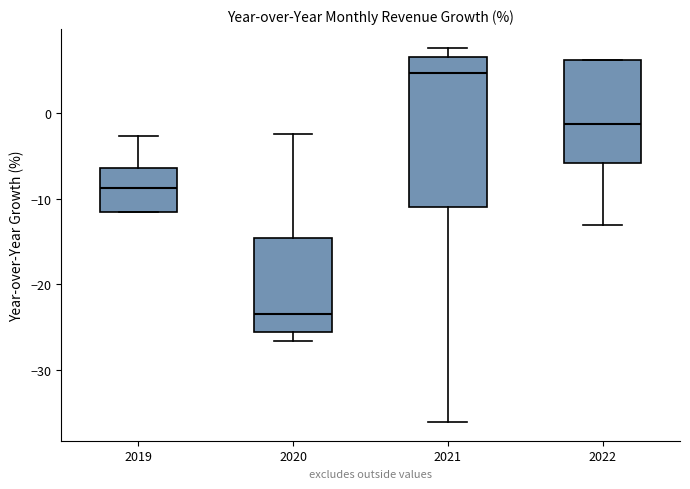

Comparing the boxes themselves (not the whiskers), which one is the tallest?

2021